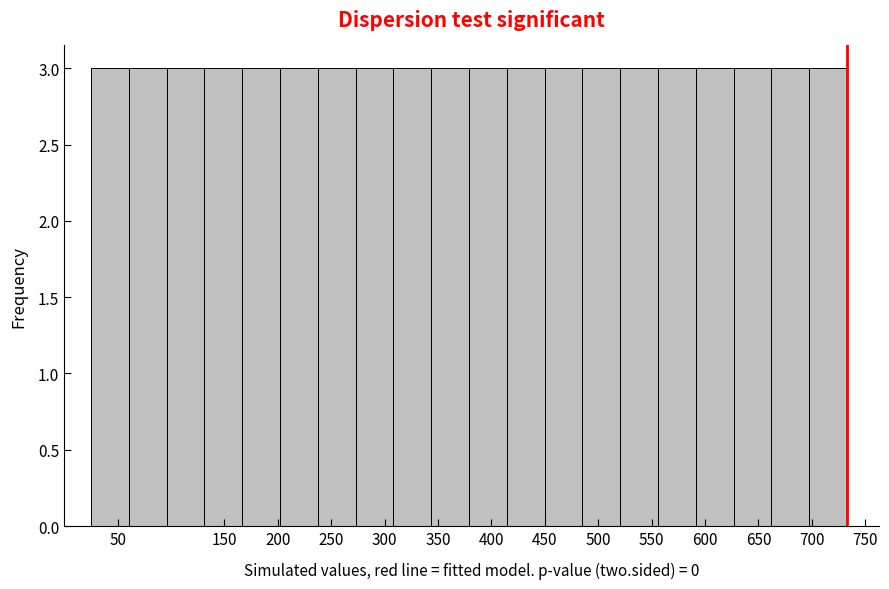

Reading left to right, list every bar in this chart as the range it spans on the x-axis followed by its height. Neither the bar edges nor the heights are printed on the chart, so give them approximately, as read against the axes.

25 to 60: 3
60 to 95: 3
95 to 130: 3
130 to 165: 3
165 to 200: 3
200 to 235: 3
235 to 275: 3
275 to 310: 3
310 to 345: 3
345 to 380: 3
380 to 415: 3
415 to 450: 3
450 to 485: 3
485 to 520: 3
520 to 555: 3
555 to 590: 3
590 to 625: 3
625 to 660: 3
660 to 700: 3
700 to 735: 3